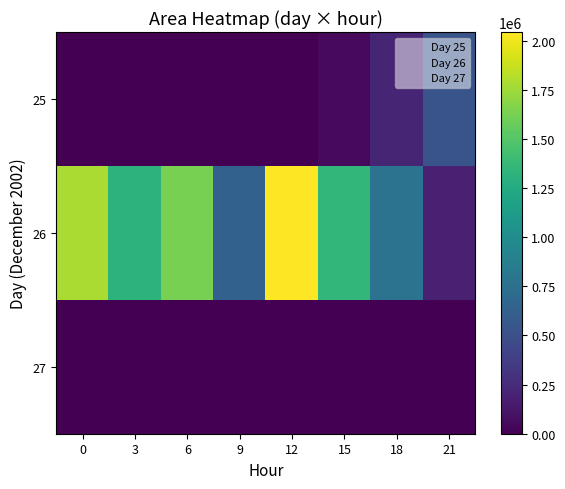

What is the greatest value displayed?

2043750